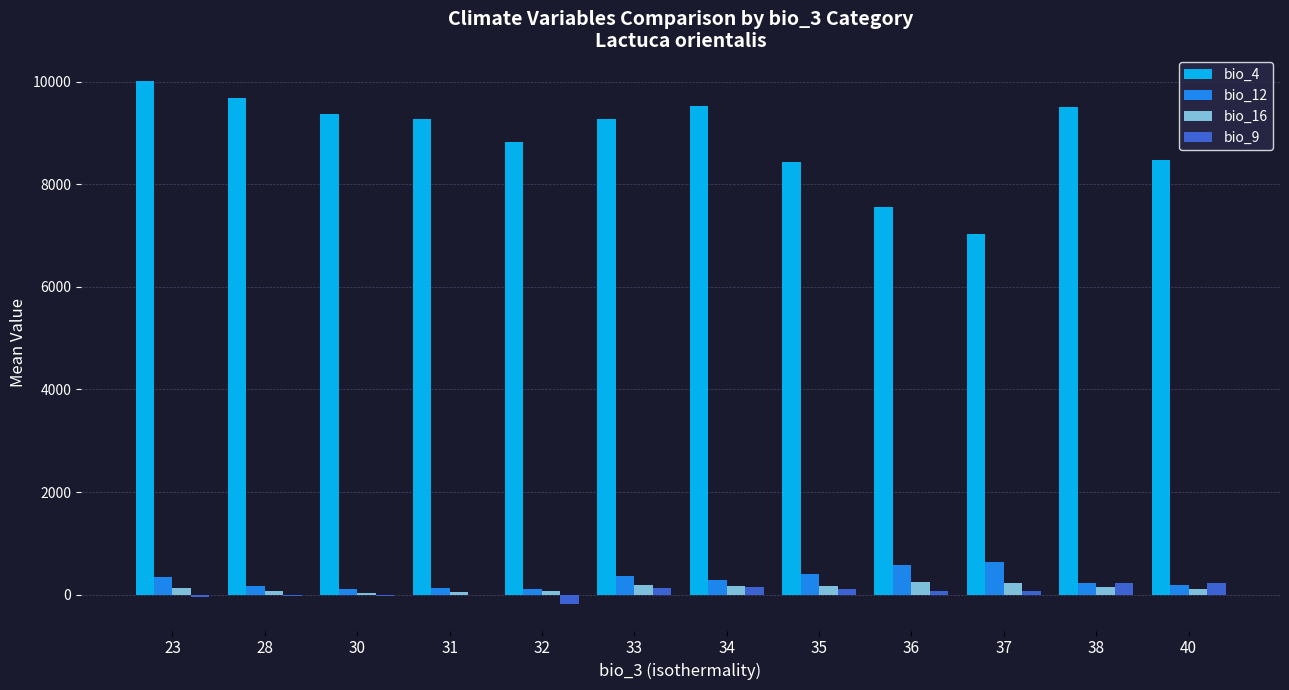

What is the sum of all bio_12 values?

3560.1